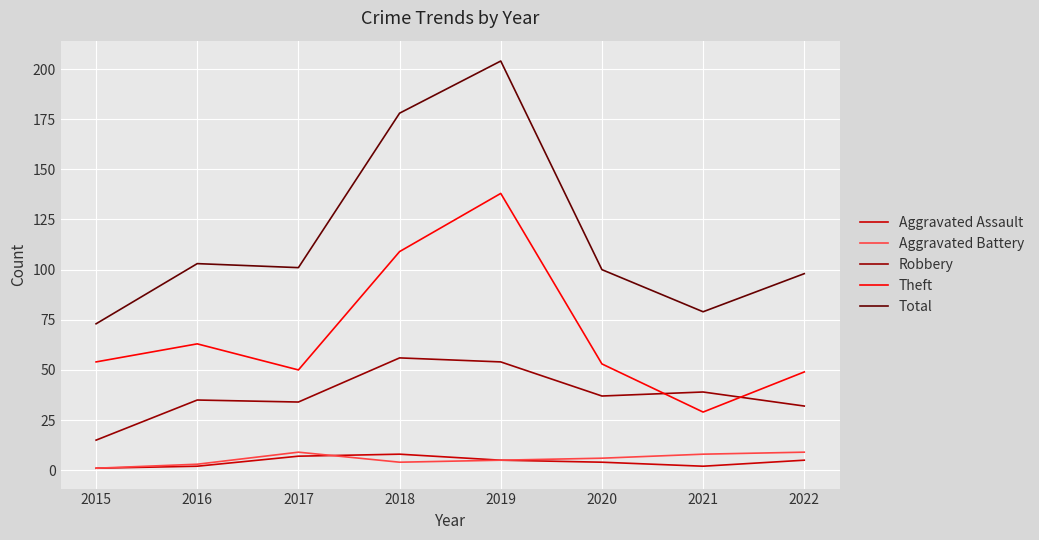

True or false: Total has a value of 204 at 2019.

True